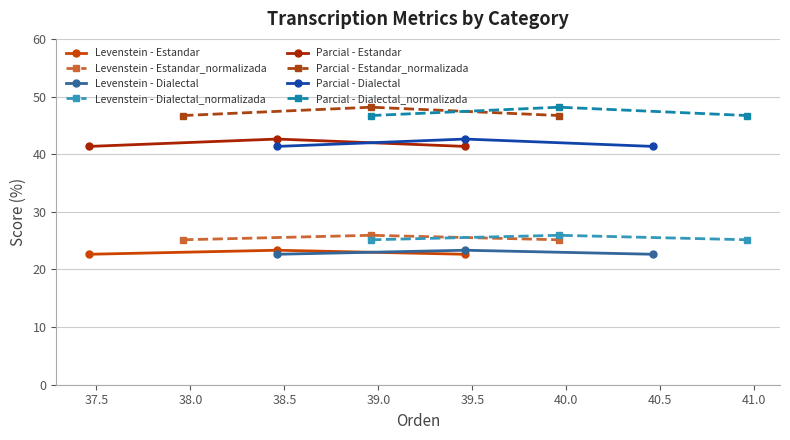

True or false: Levenstein and Parcial intersect in this chart.

False